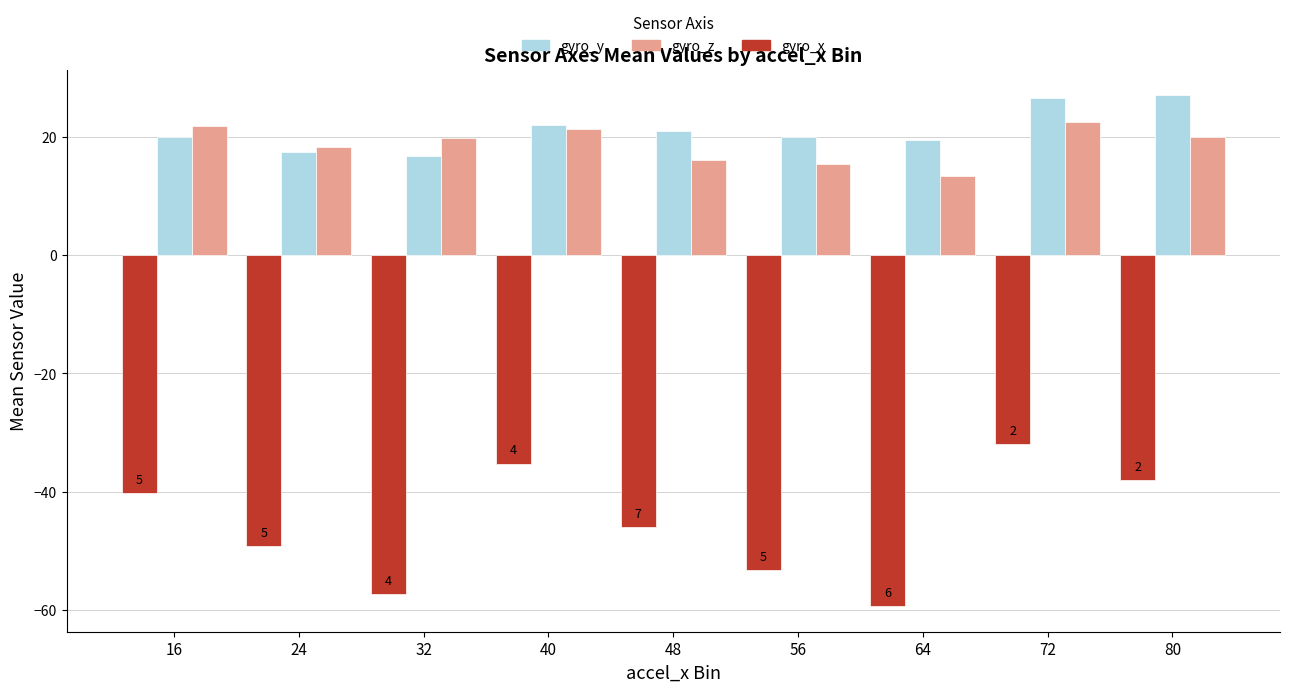

The gyro_x series shows -65.8 at 24. True or false?

False